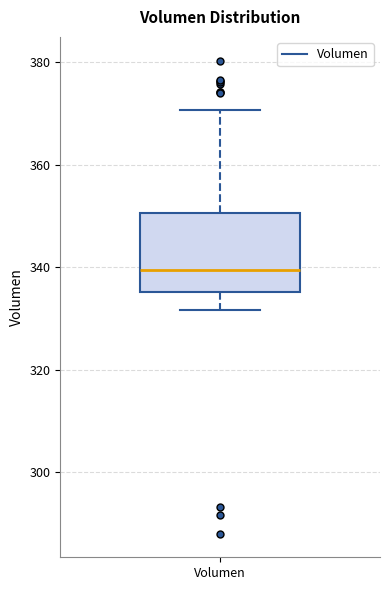

Transcribe this box plot: give where the median line is, the range the box spans, and where the two whiskers end, as read against the y-axis. The values are not printed on the chart, so give them approximately, as read against the axis.

median 340, box 336 to 350, whiskers 332 to 370